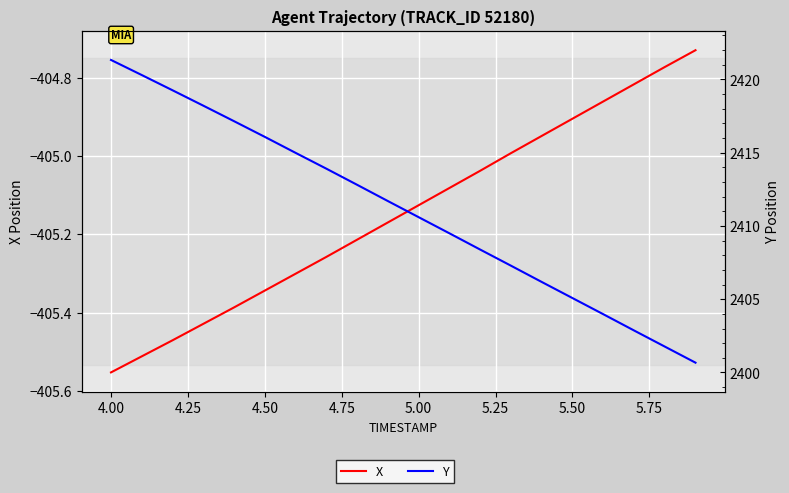

How many data points in X are above -405?

7